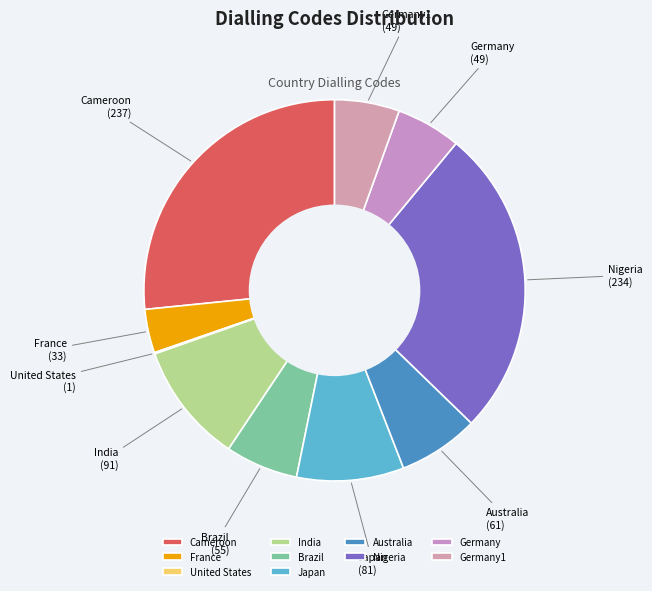

Between Nigeria and Japan, which is larger?

Nigeria